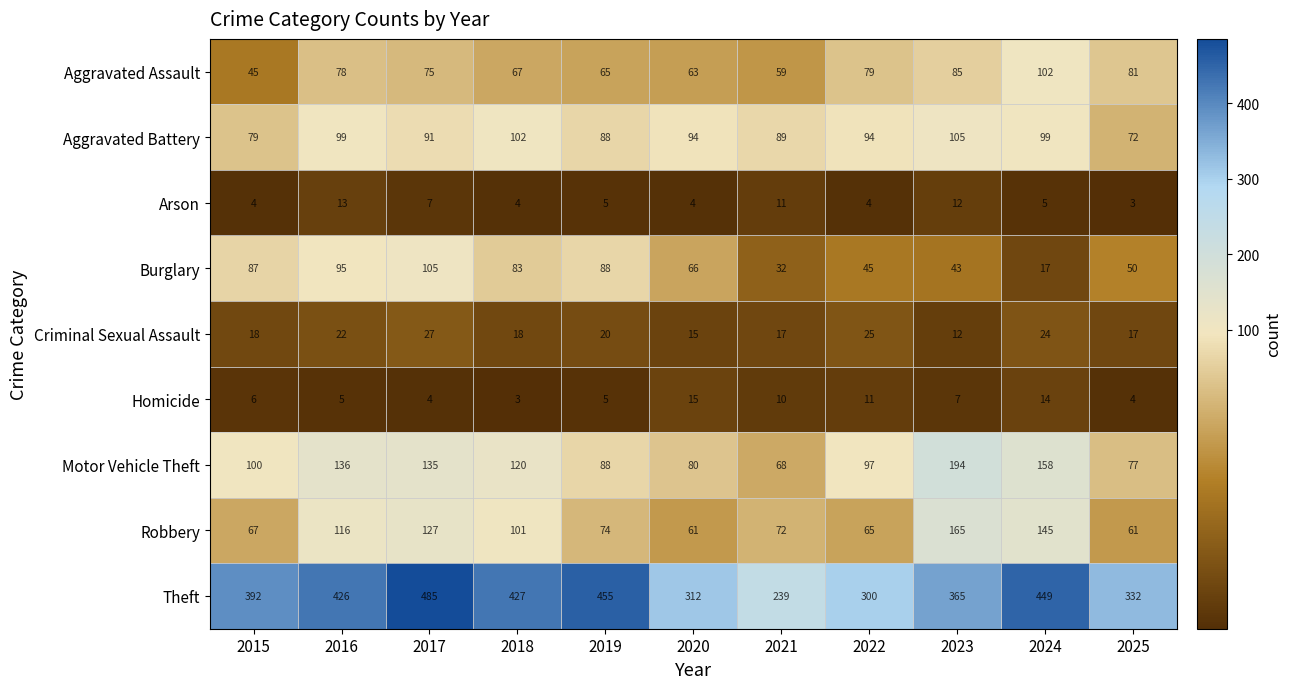

How many distinct data groups are displayed?

9